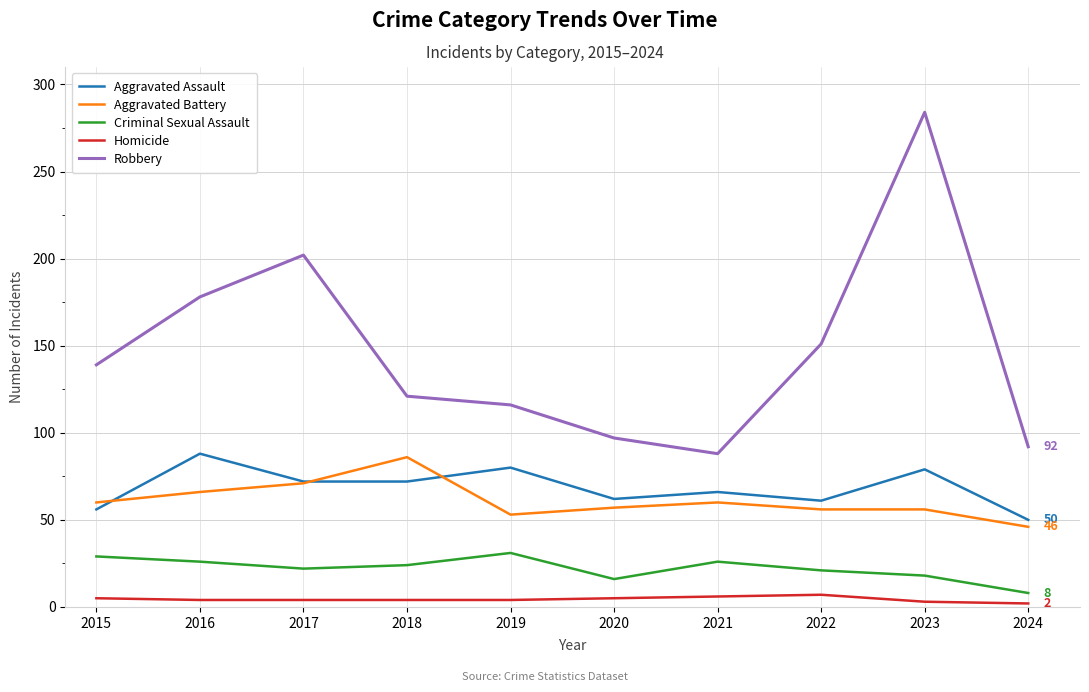

Between 2023 and 2024, which series saw the biggest shift?

Robbery